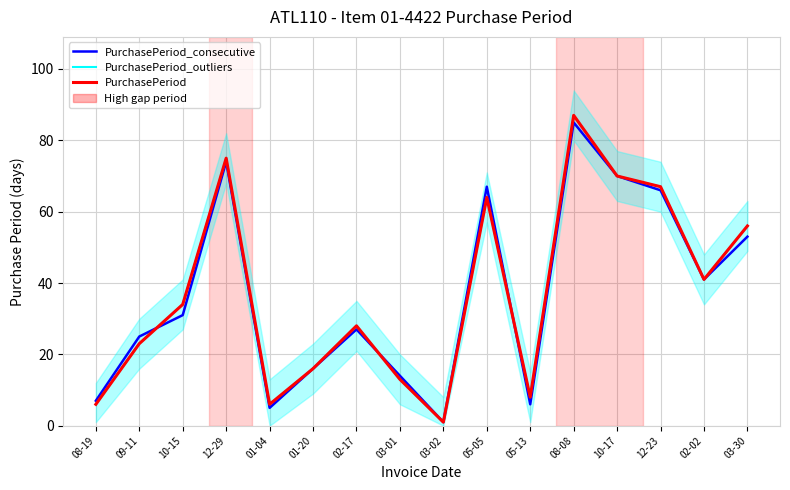

How many lines are shown in the chart?

3